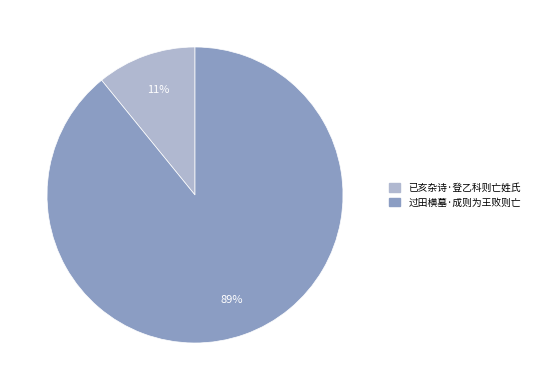

Rank the categories by value from lowest to highest.

已亥杂诗·登乙科则亡姓氏, 过田横墓·成则为王败则亡